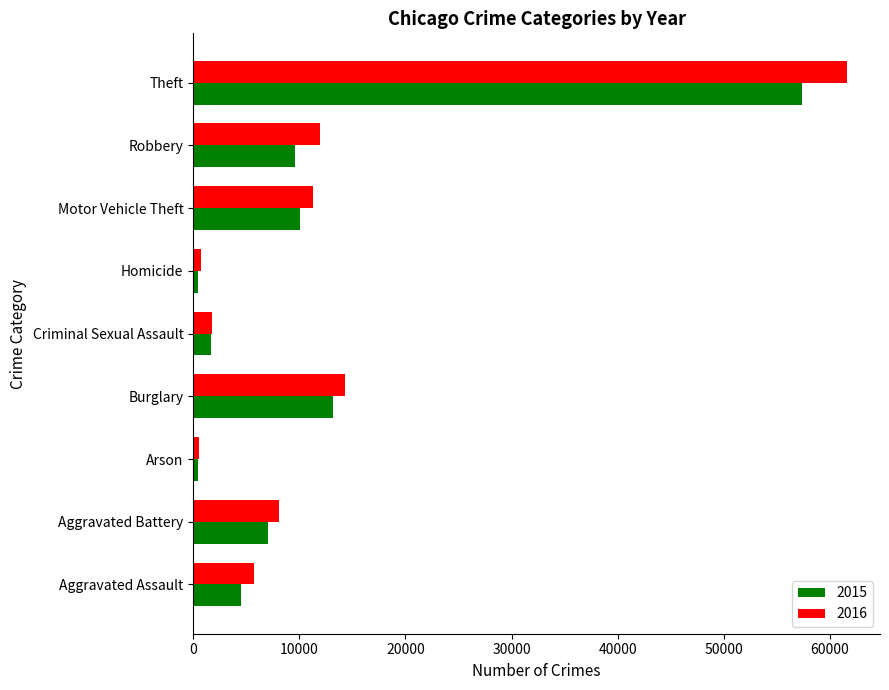

What is the highest value of the 2016 series?

61618